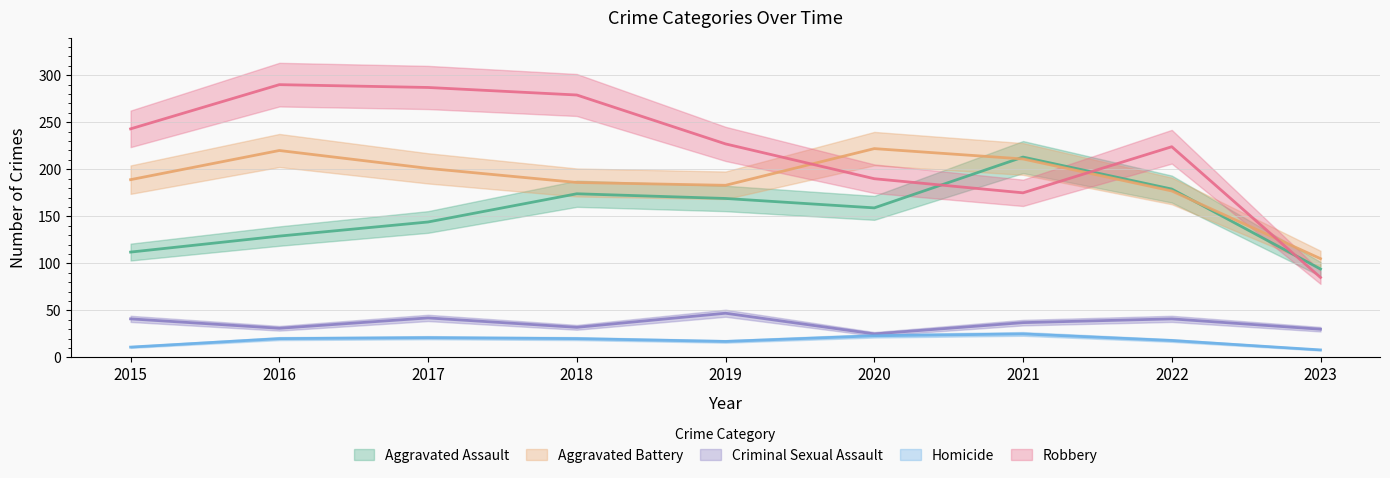

Which category has the lowest value in the Aggravated Assault series?

2023